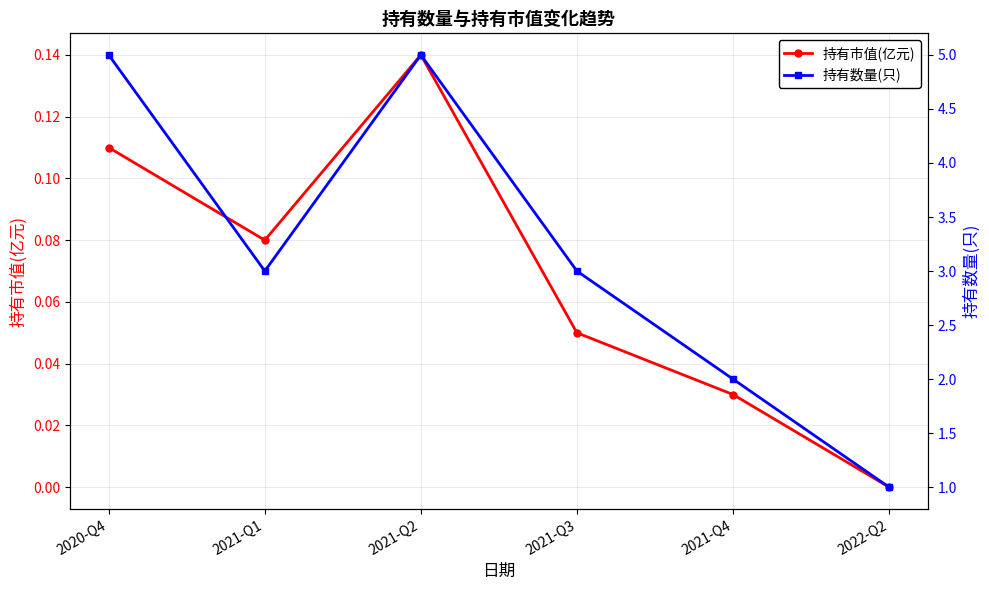

Reading right to left, extract all data points from this chart.

持有市值(亿元): 2022-Q2=0.0	2021-Q4=0.0	2021-Q3=0.1	2021-Q2=0.1	2021-Q1=0.1	2020-Q4=0.1
持有数量(只): 2022-Q2=1.0	2021-Q4=2.0	2021-Q3=3.0	2021-Q2=5.0	2021-Q1=3.0	2020-Q4=5.0